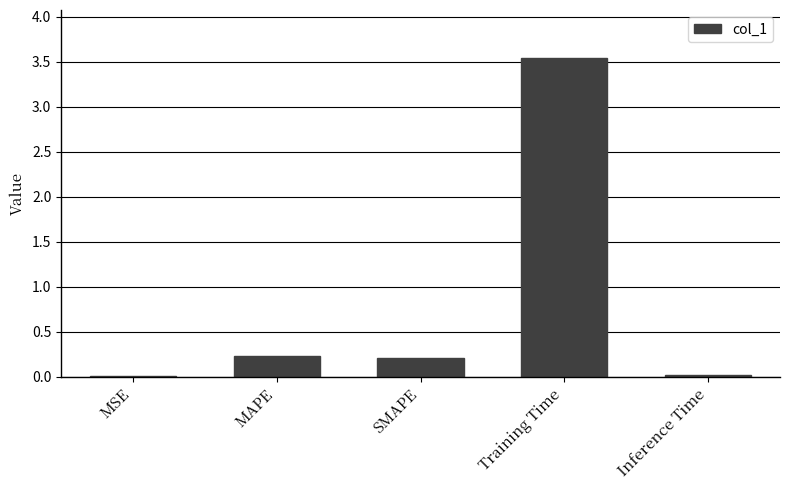

Between MAPE and Training Time, which is larger?

Training Time